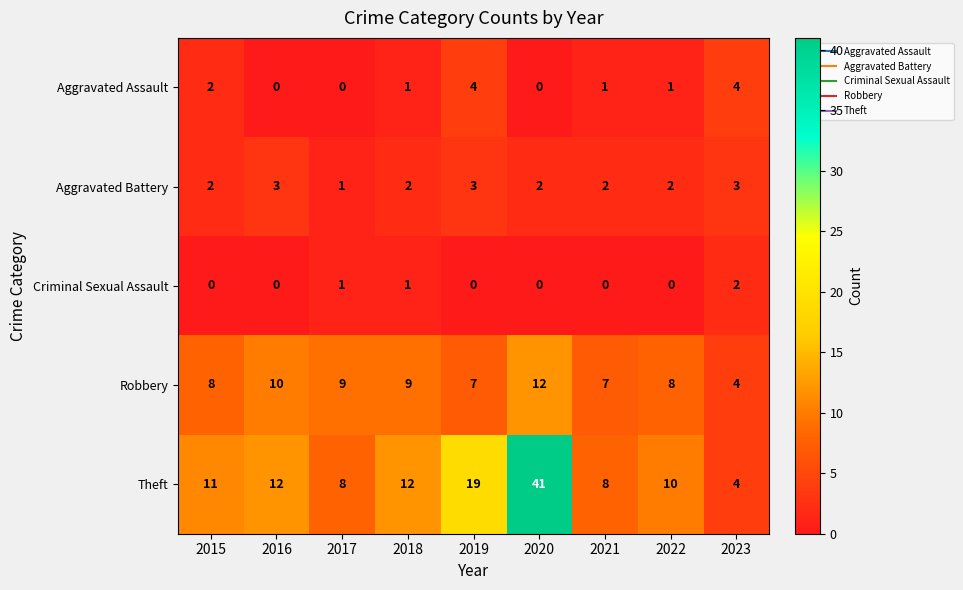

Rank the series by their maximum value, from highest to lowest.

Theft, Robbery, Aggravated Assault, Aggravated Battery, Criminal Sexual Assault